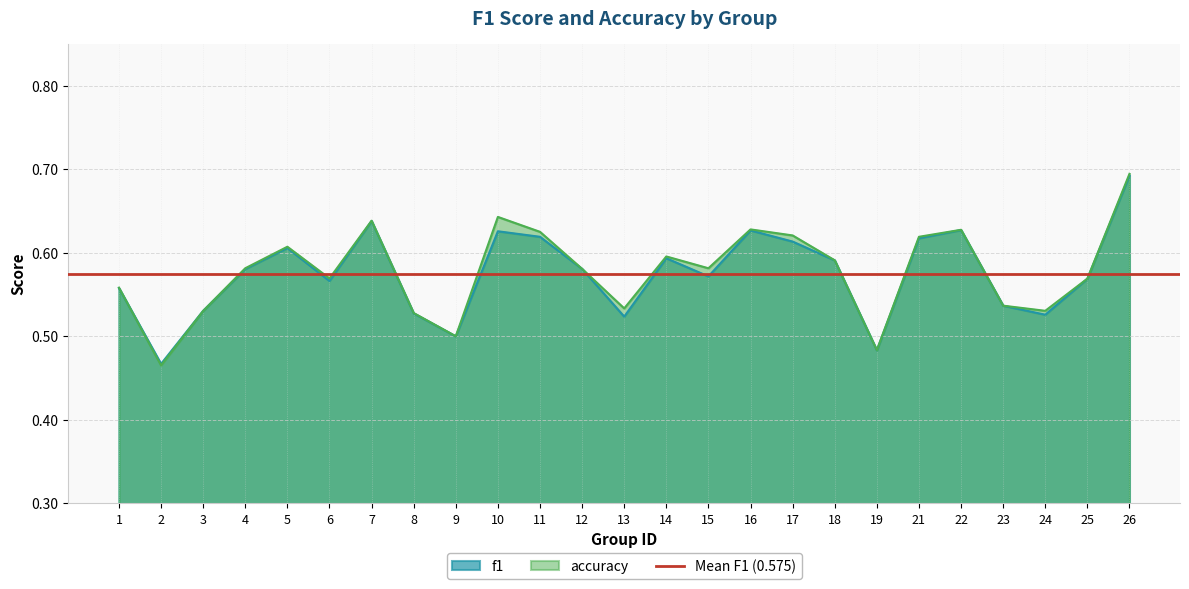

Between 12 and 13, which is larger?

12